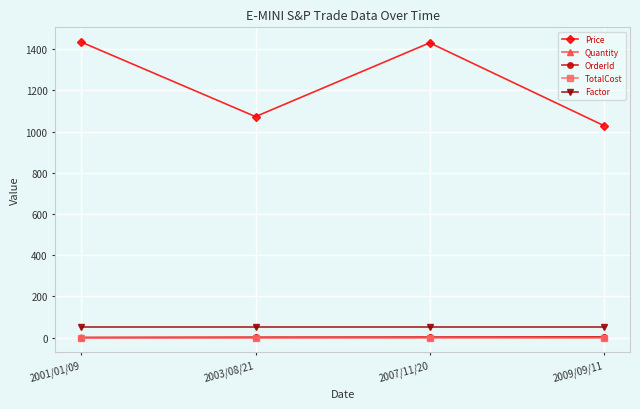

Which series has the largest total across all categories?

Price